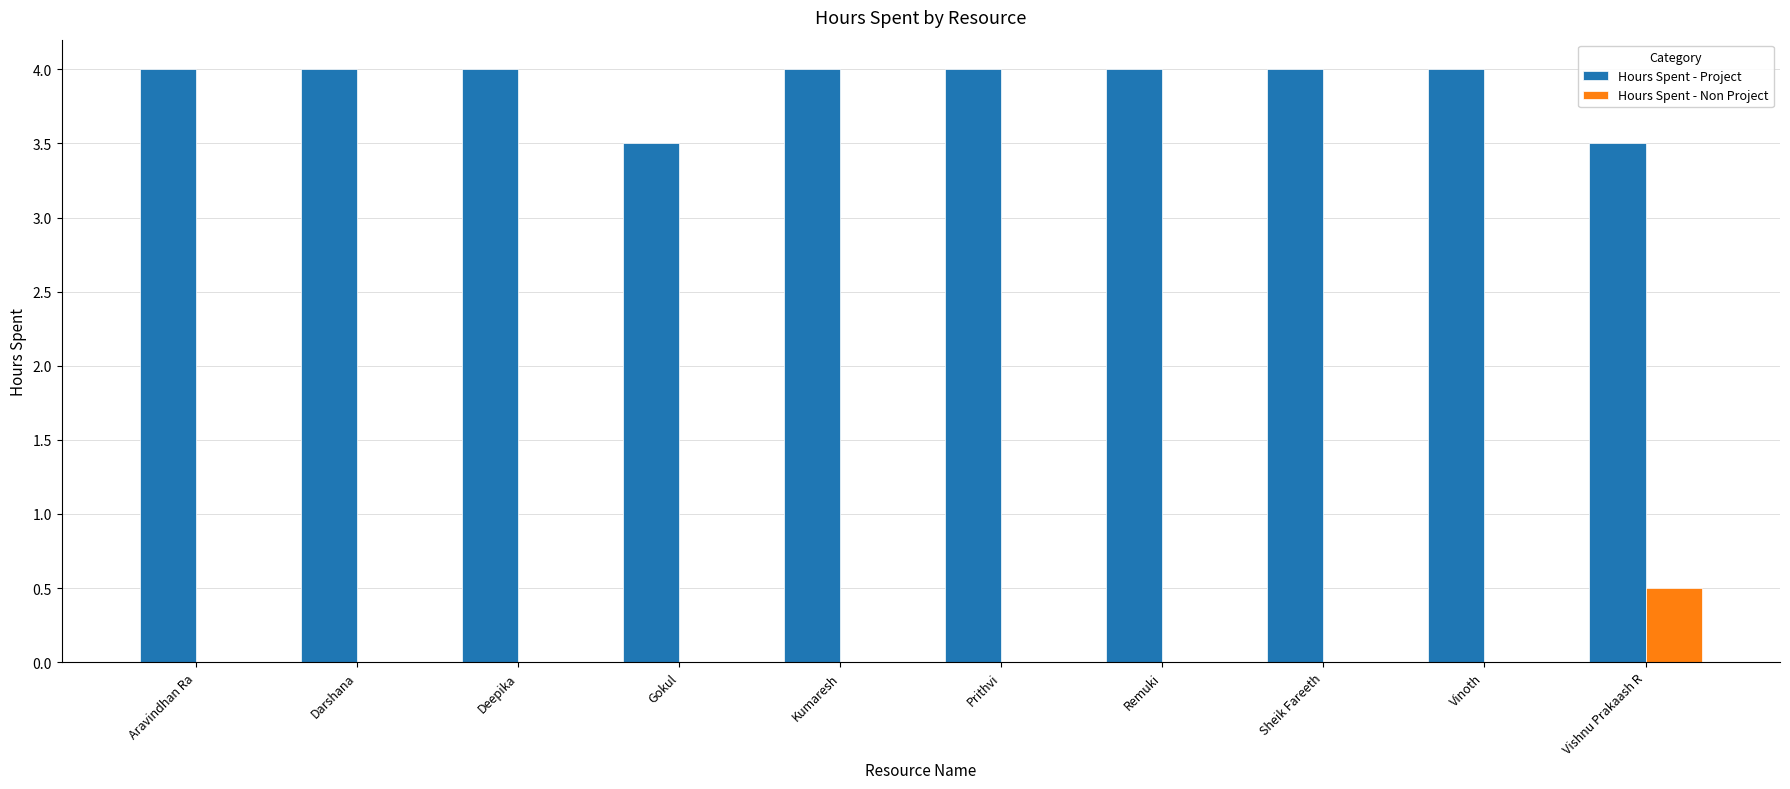

How many groups of bars are there?

10